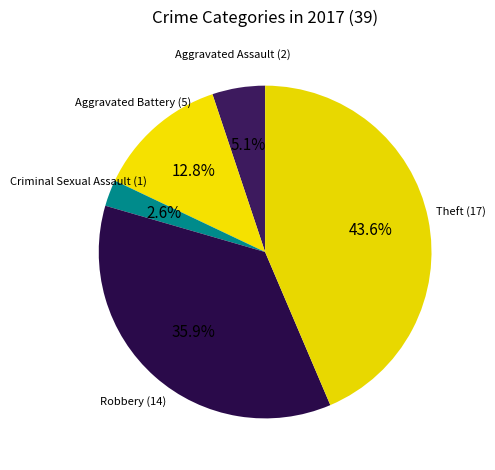

Rank the categories by value from lowest to highest.

Criminal Sexual Assault, Aggravated Assault, Aggravated Battery, Robbery, Theft